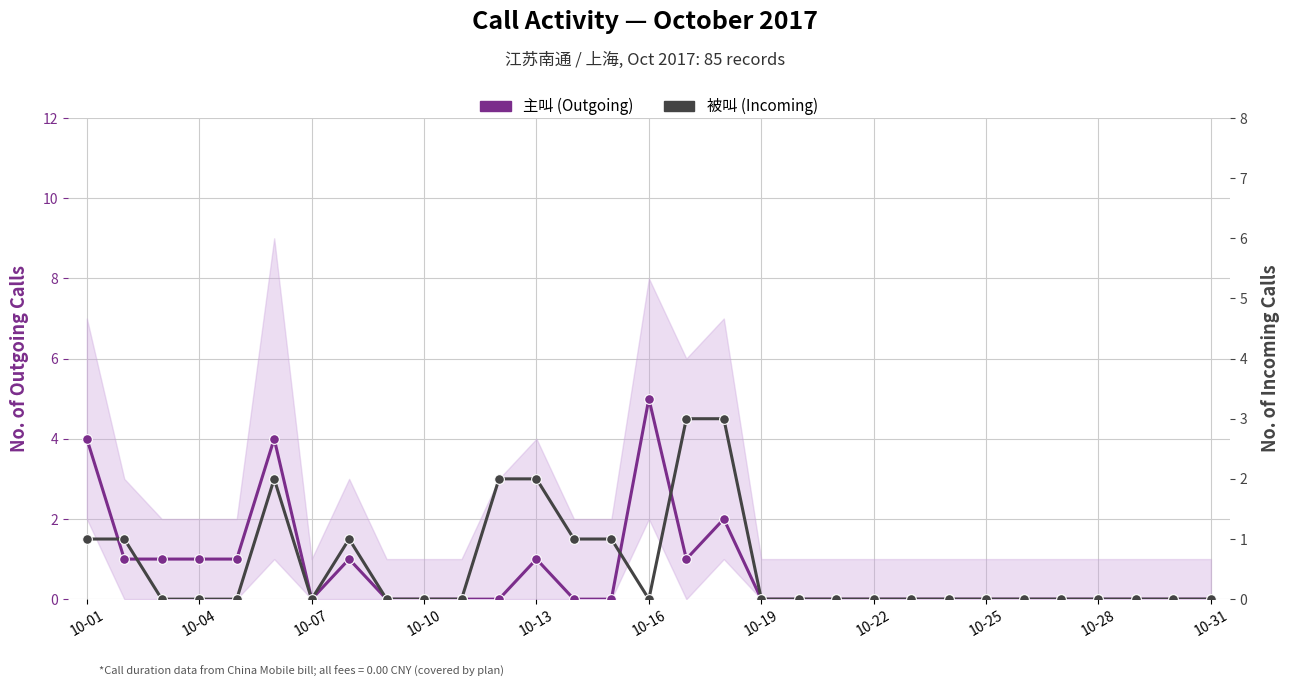

Is the value of 被叫 (Incoming) at 27 greater than the value of 主叫 (Outgoing) at 10-25?

No